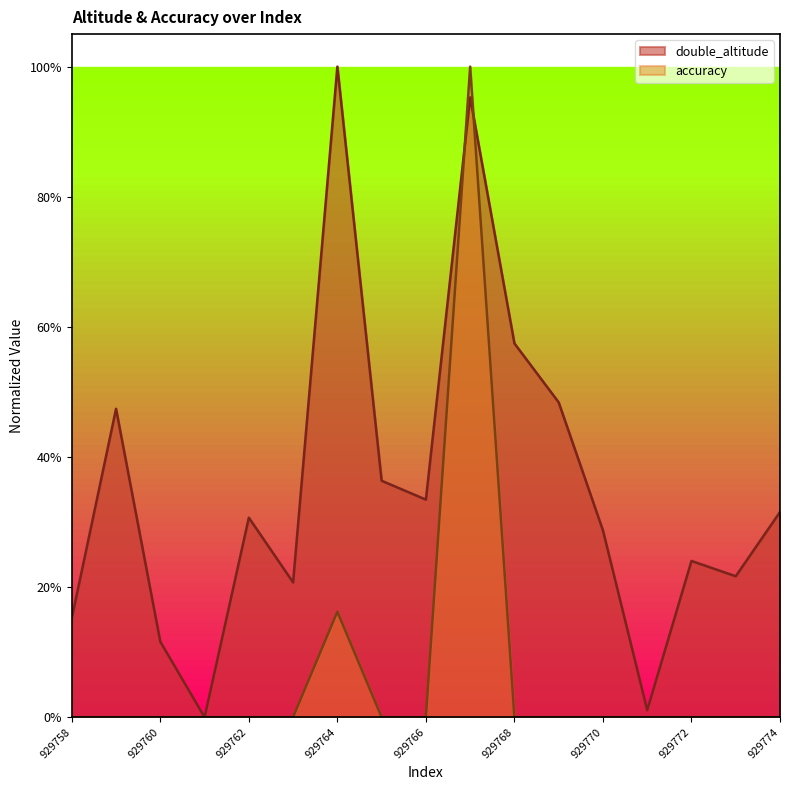

Does the chart display data point markers on the line(s)?

No